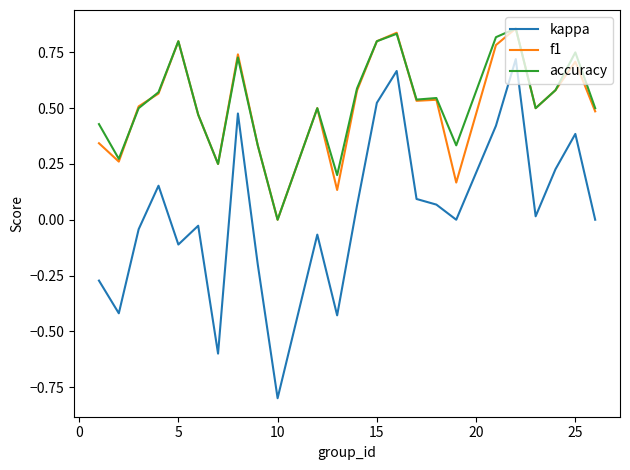

What is the minimum value shown in the chart?

-0.8